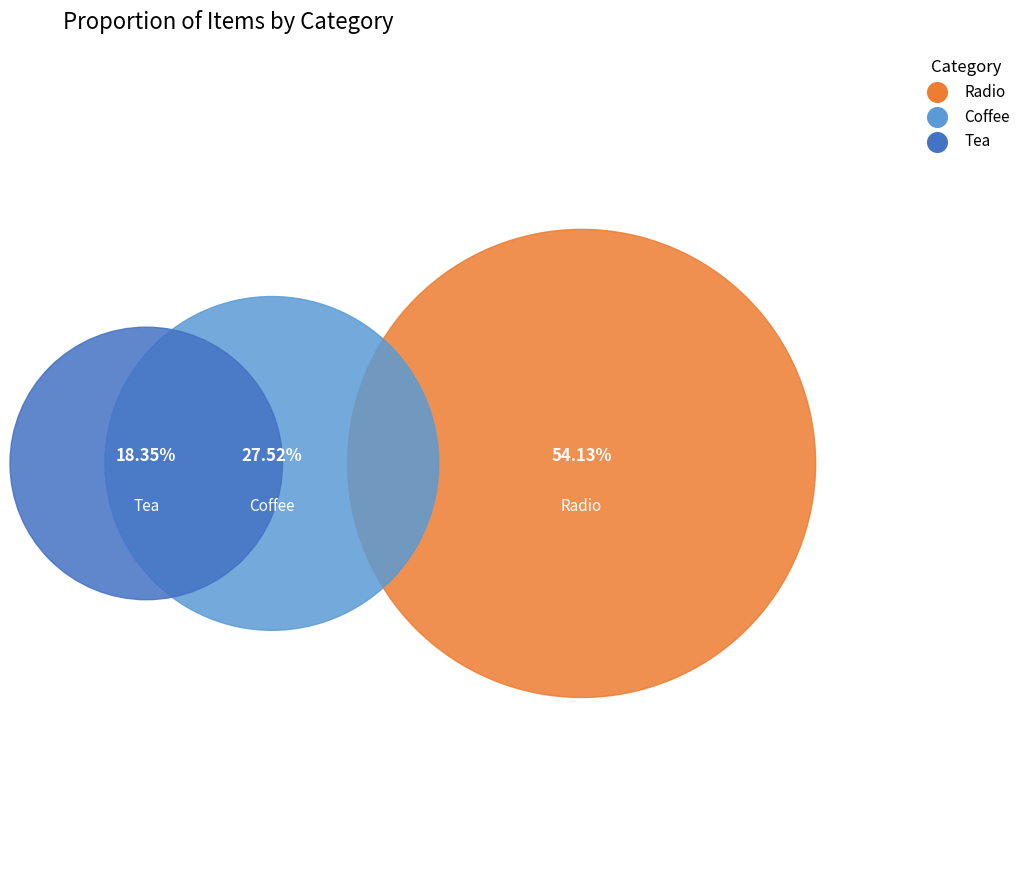

Which category has the biggest portion of the pie?

Radio